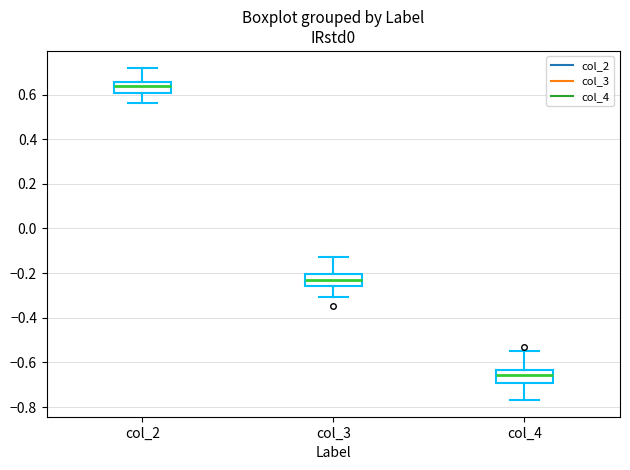

Which box has the lowest median line?

col_4